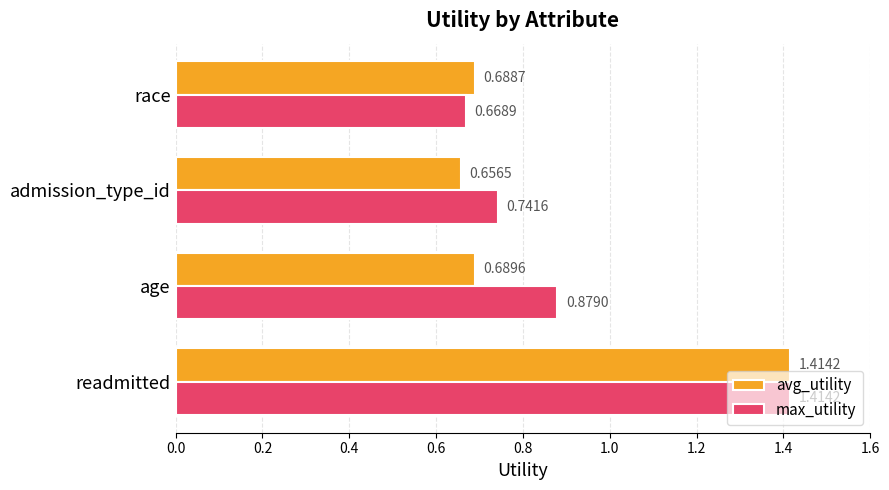

Which series has the largest range (max minus min)?

avg_utility